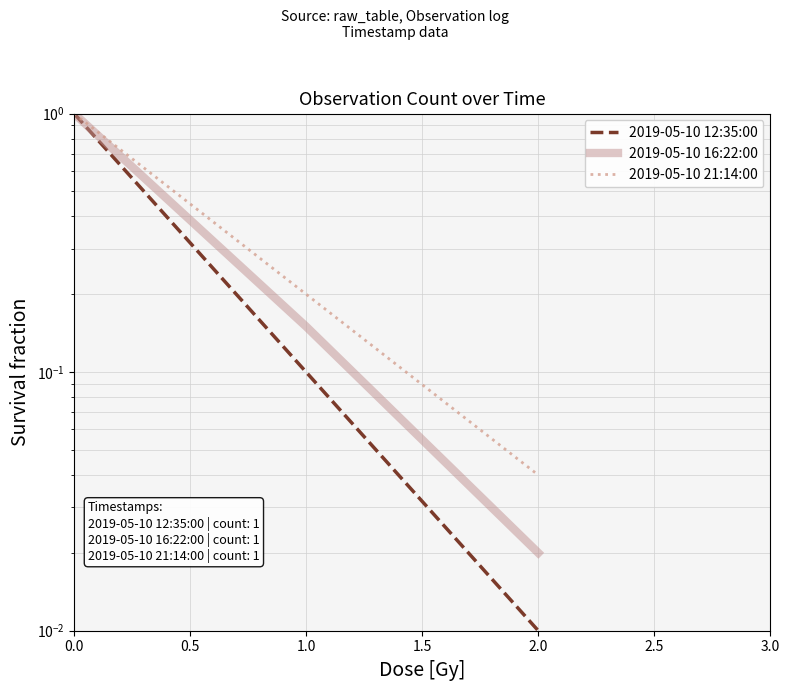

Which series has the largest total across all categories?

2019-05-10 21:14:00